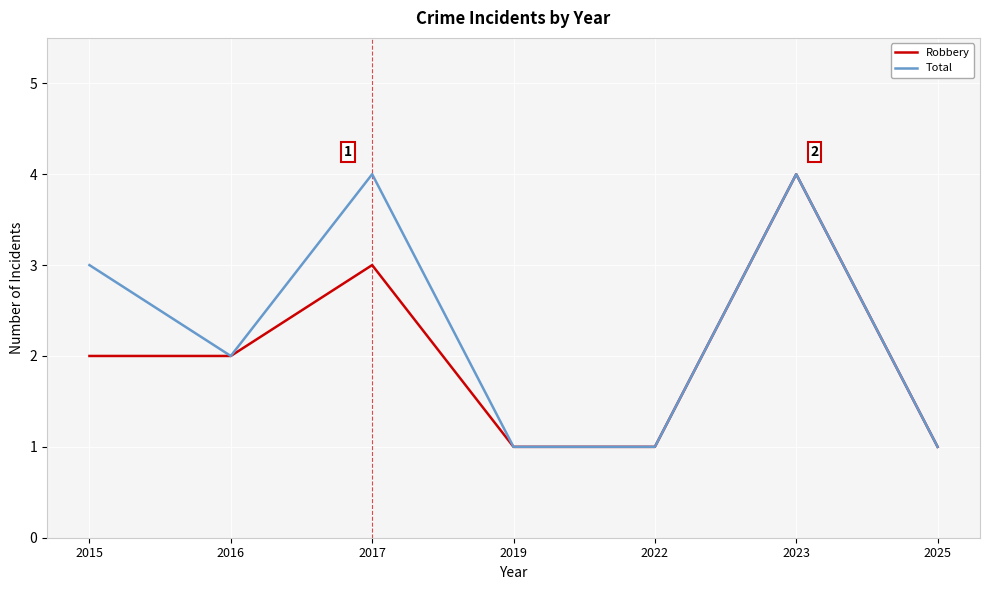

At which label does Robbery reach its peak?

2023